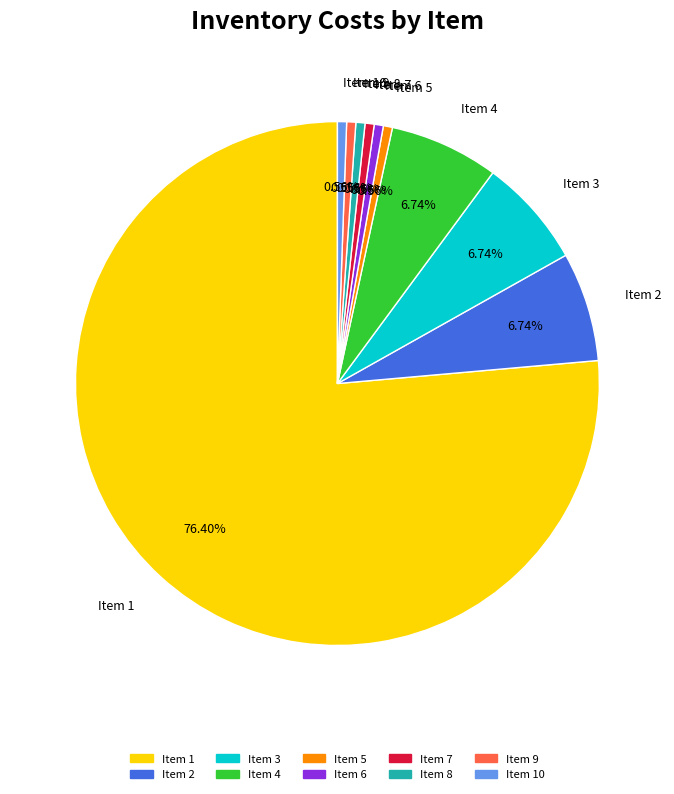

Is there any slice that represents more than half of the pie?

Yes